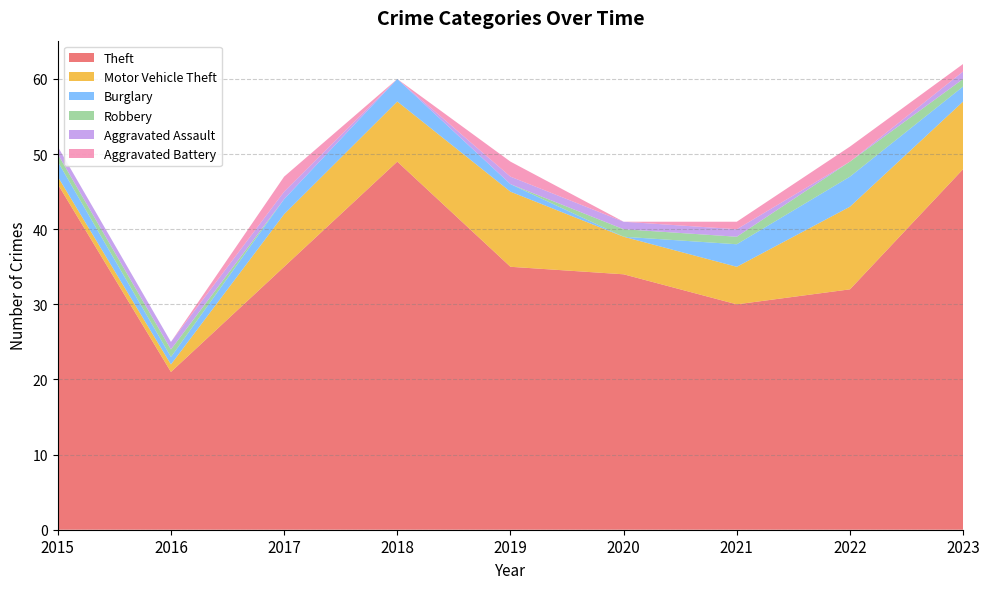

Reading right to left, extract all data points from this chart.

Theft: 2023=48	2022=32	2021=30	2020=34	2019=35	2018=49	2017=35	2016=21	2015=46
Motor Vehicle Theft: 2023=9	2022=11	2021=5	2020=5	2019=10	2018=8	2017=7	2016=1	2015=1
Burglary: 2023=2	2022=4	2021=3	2020=0	2019=1	2018=3	2017=2	2016=1	2015=2
Robbery: 2023=1	2022=2	2021=1	2020=1	2019=0	2018=0	2017=0	2016=1	2015=1
Aggravated Assault: 2023=1	2022=0	2021=1	2020=1	2019=1	2018=0	2017=1	2016=1	2015=1
Aggravated Battery: 2023=1	2022=2	2021=1	2020=0	2019=2	2018=0	2017=2	2016=0	2015=0